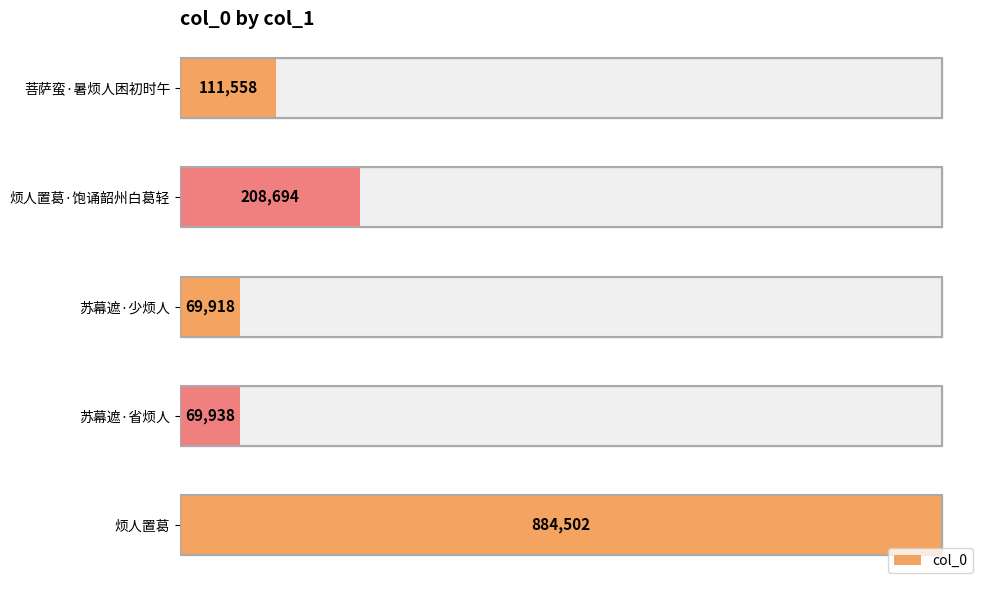

Are the bars horizontal?

Yes